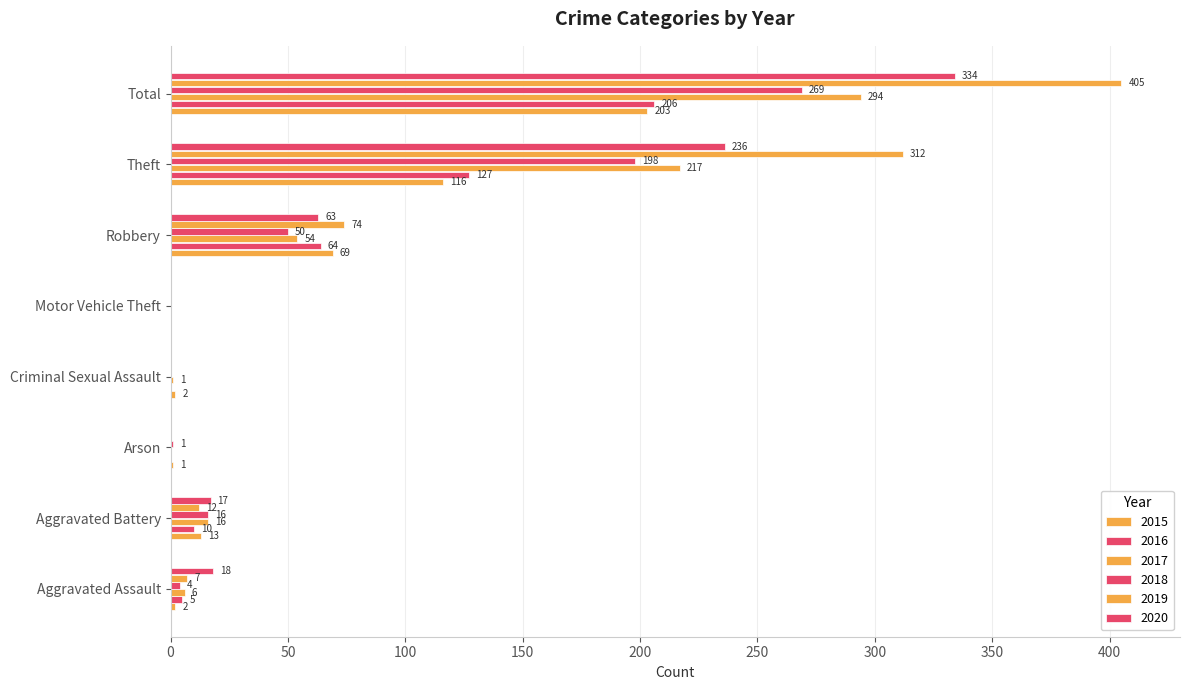

Reading left to right, transcribe all the data shown in this chart.

2015: Aggravated Assault=2	Aggravated Battery=13	Arson=1	Criminal Sexual Assault=2	Motor Vehicle Theft=0	Robbery=69	Theft=116	Total=203
2016: Aggravated Assault=5	Aggravated Battery=10	Arson=0	Criminal Sexual Assault=0	Motor Vehicle Theft=0	Robbery=64	Theft=127	Total=206
2017: Aggravated Assault=6	Aggravated Battery=16	Arson=0	Criminal Sexual Assault=1	Motor Vehicle Theft=0	Robbery=54	Theft=217	Total=294
2018: Aggravated Assault=4	Aggravated Battery=16	Arson=1	Criminal Sexual Assault=0	Motor Vehicle Theft=0	Robbery=50	Theft=198	Total=269
2019: Aggravated Assault=7	Aggravated Battery=12	Arson=0	Criminal Sexual Assault=0	Motor Vehicle Theft=0	Robbery=74	Theft=312	Total=405
2020: Aggravated Assault=18	Aggravated Battery=17	Arson=0	Criminal Sexual Assault=0	Motor Vehicle Theft=0	Robbery=63	Theft=236	Total=334